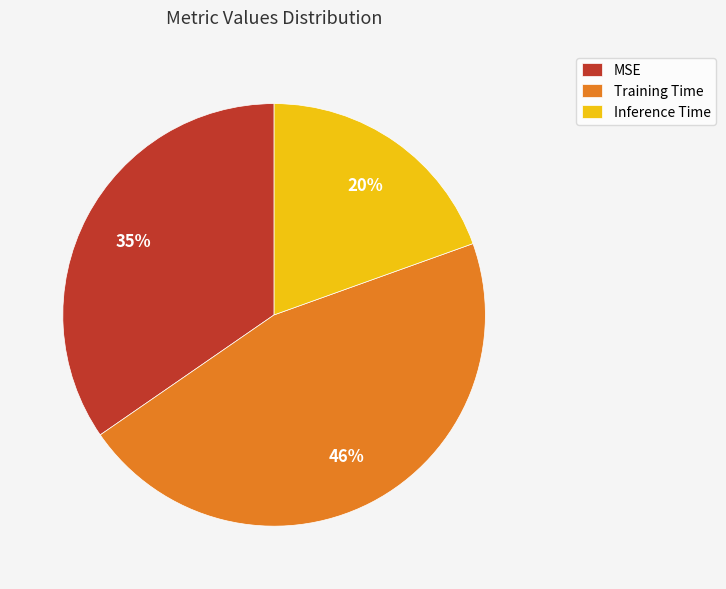

To the nearest percent, what is the difference between the Training Time and MSE slice percentages?

11%